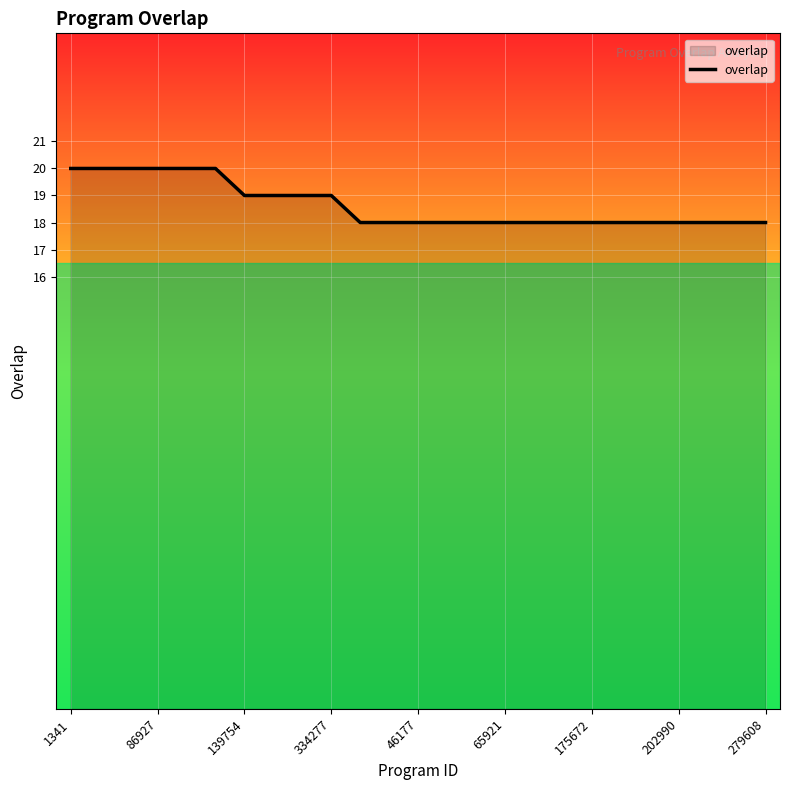

What is the difference between the second highest and minimum values?

2